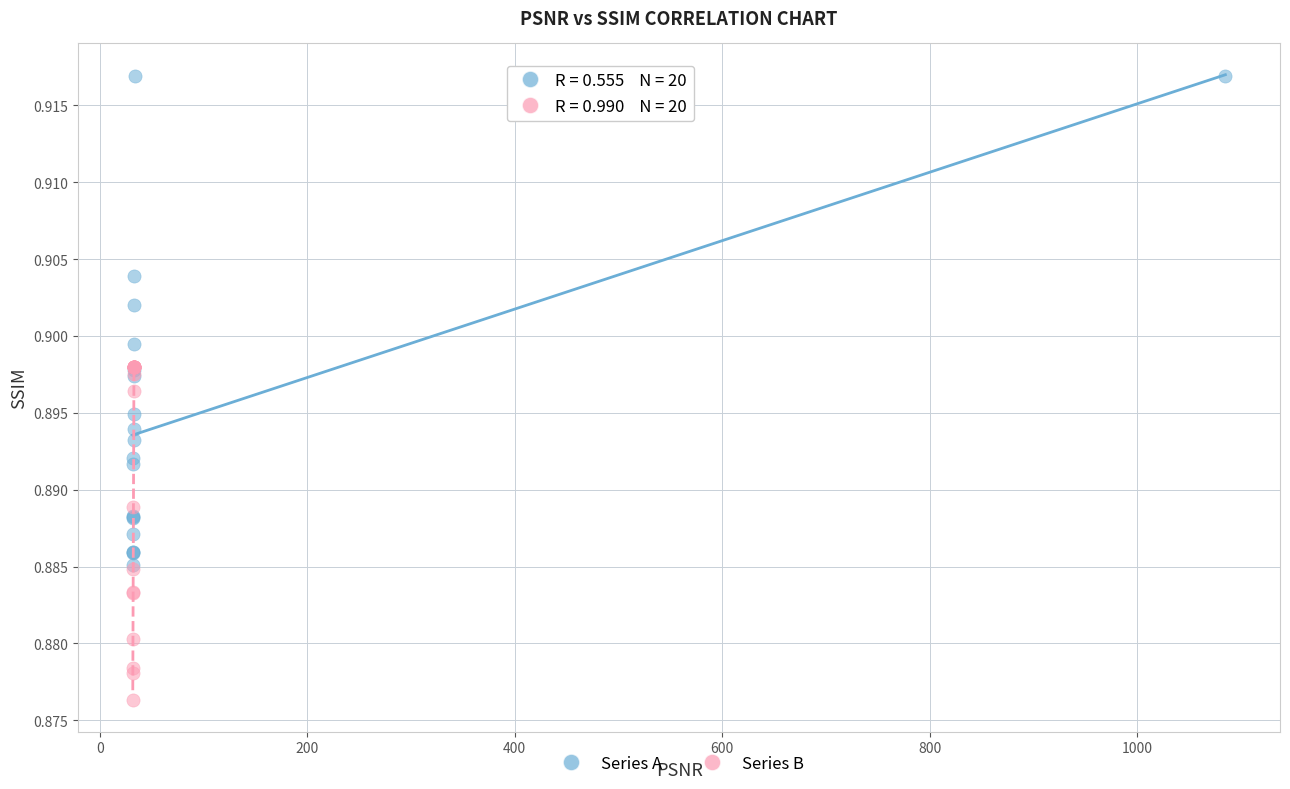

Which series reaches the maximum Y coordinate?

Series A